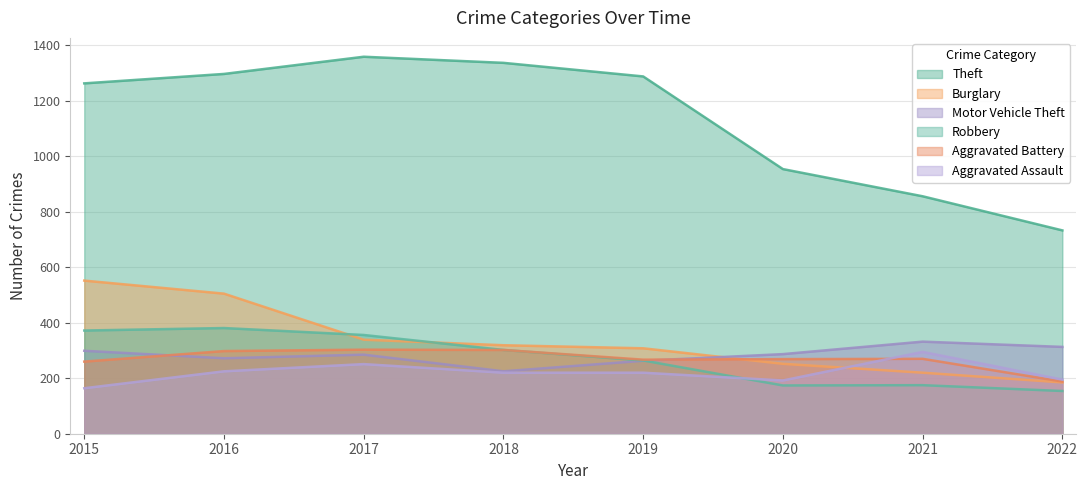

What is the value of the Aggravated Assault point at the 3rd from the left?

251